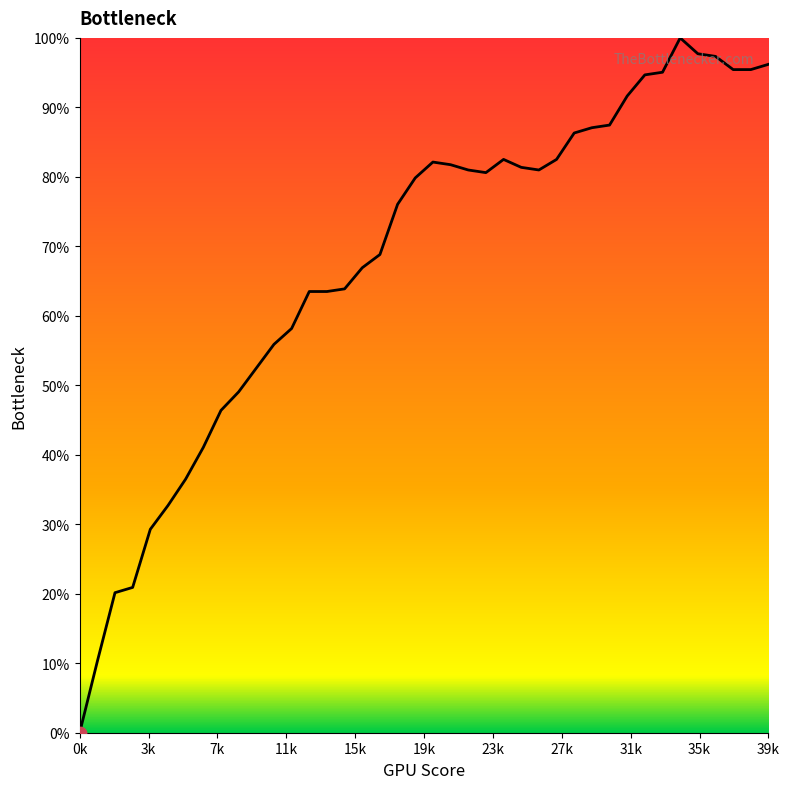

What is the difference between the maximum and minimum values?

100.0